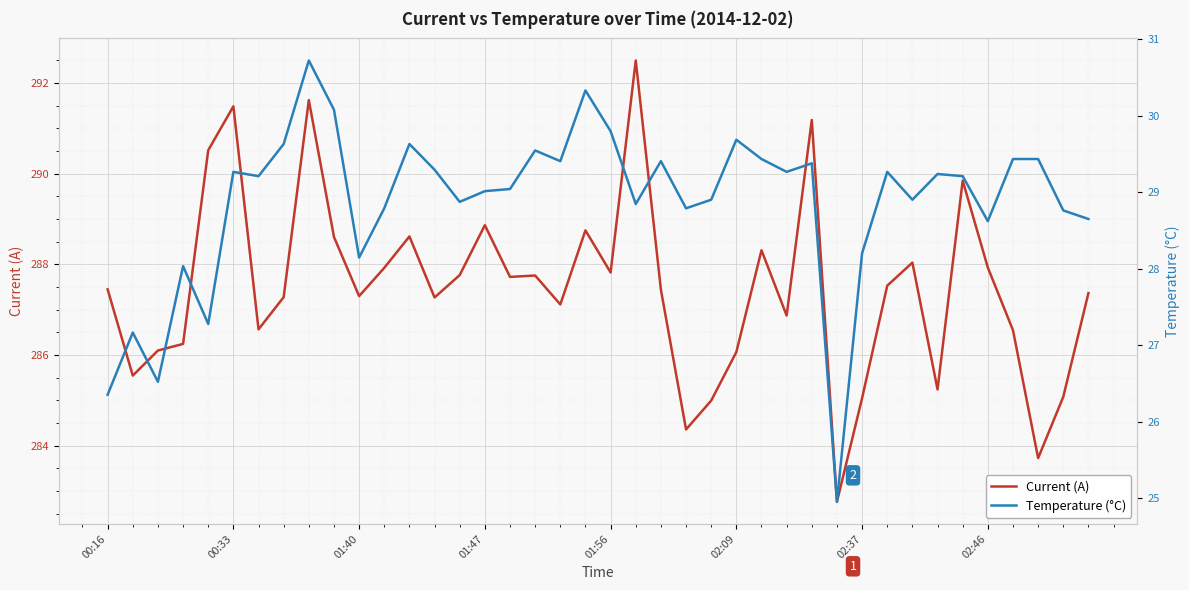

True or false: Current (A) and Temperature (°C) intersect in this chart.

False